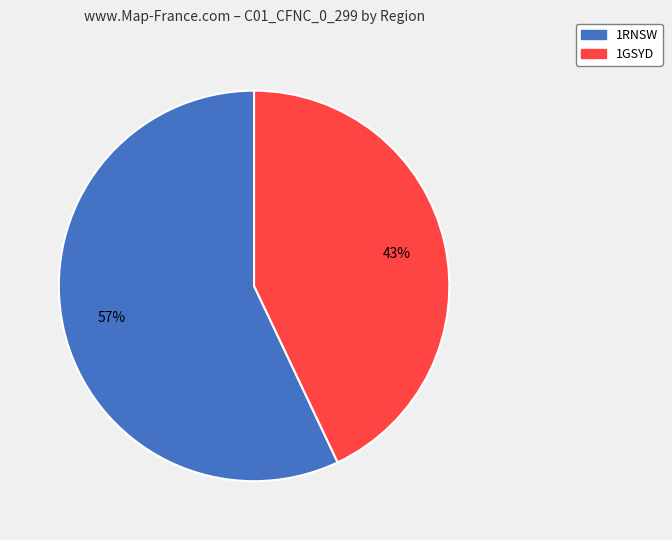

What is the majority slice?

1RNSW